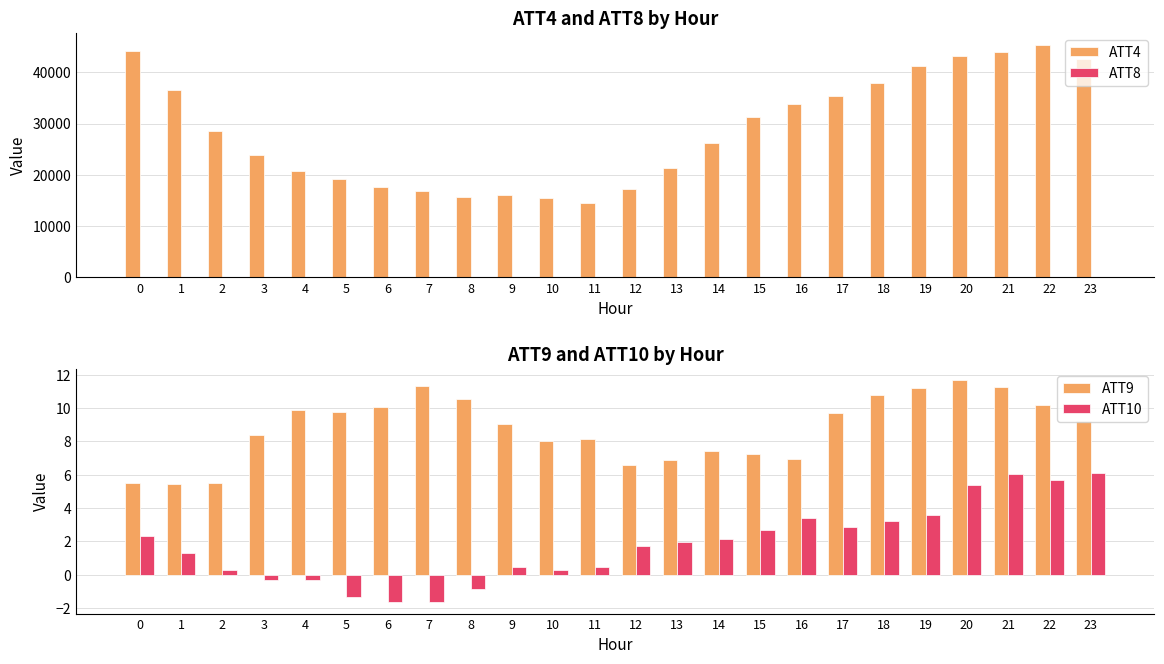

At which category is the sum across all series the highest?

22